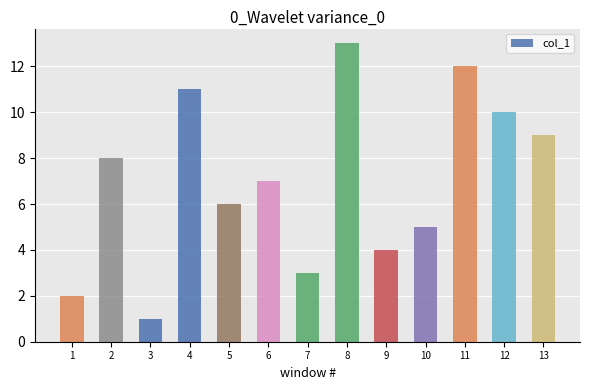

List the labels in order of value, largest first.

8, 11, 4, 12, 13, 2, 6, 5, 10, 9, 7, 1, 3